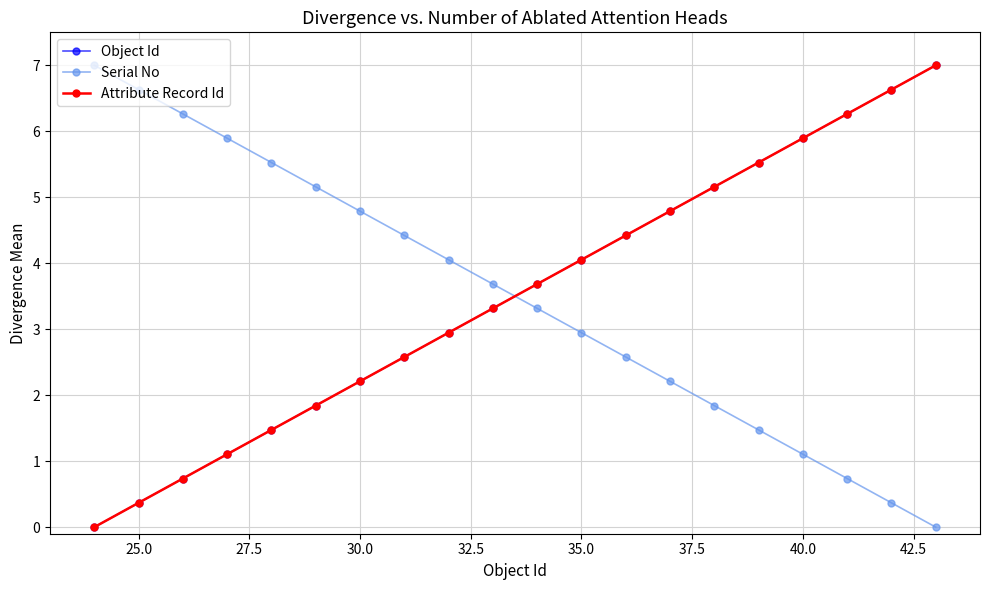

Does the chart have visible grid lines?

Yes